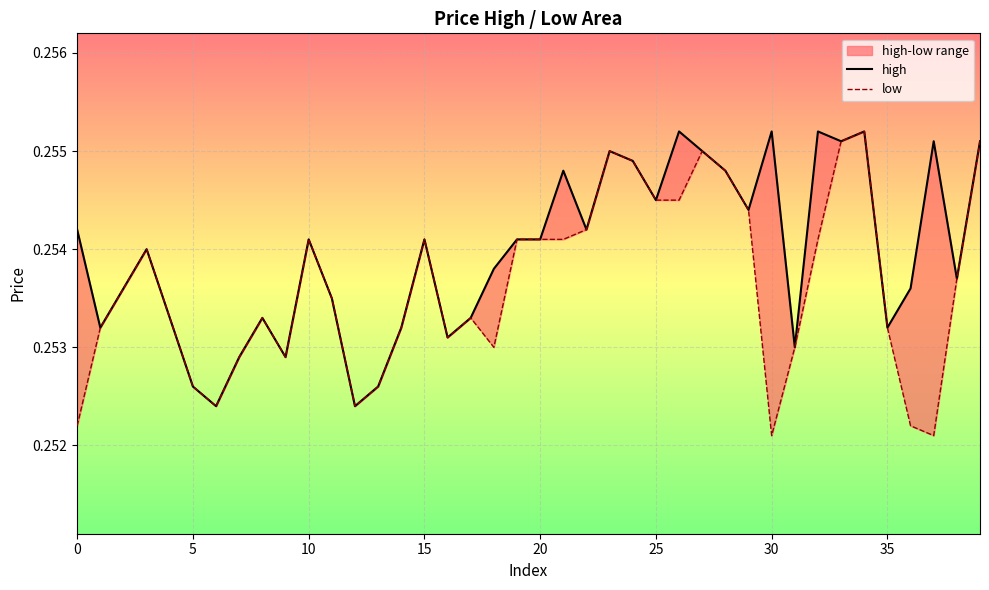

Rank the series by their maximum value, from highest to lowest.

high, low